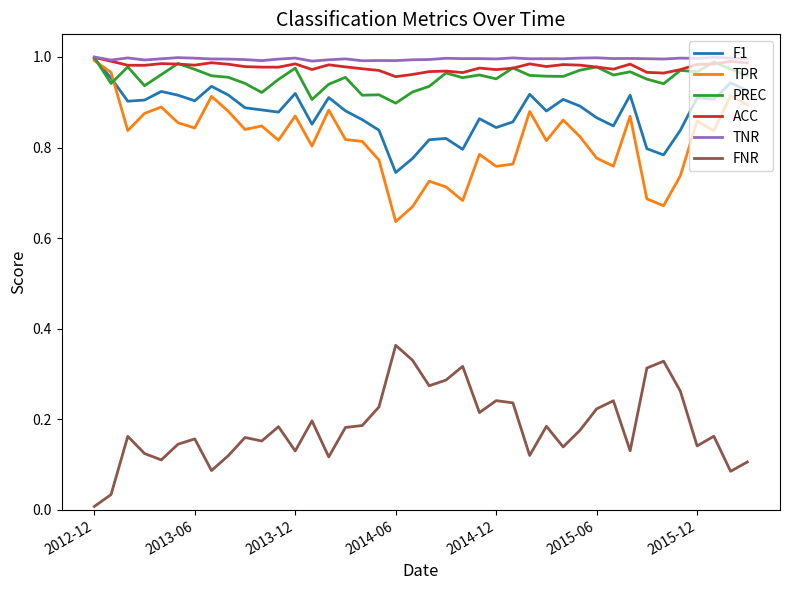

True or false: FNR and PREC cross at least once.

False